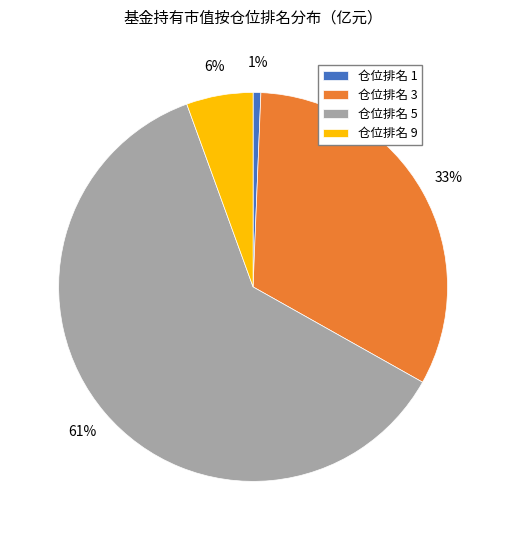

How many slices are in this pie chart?

4